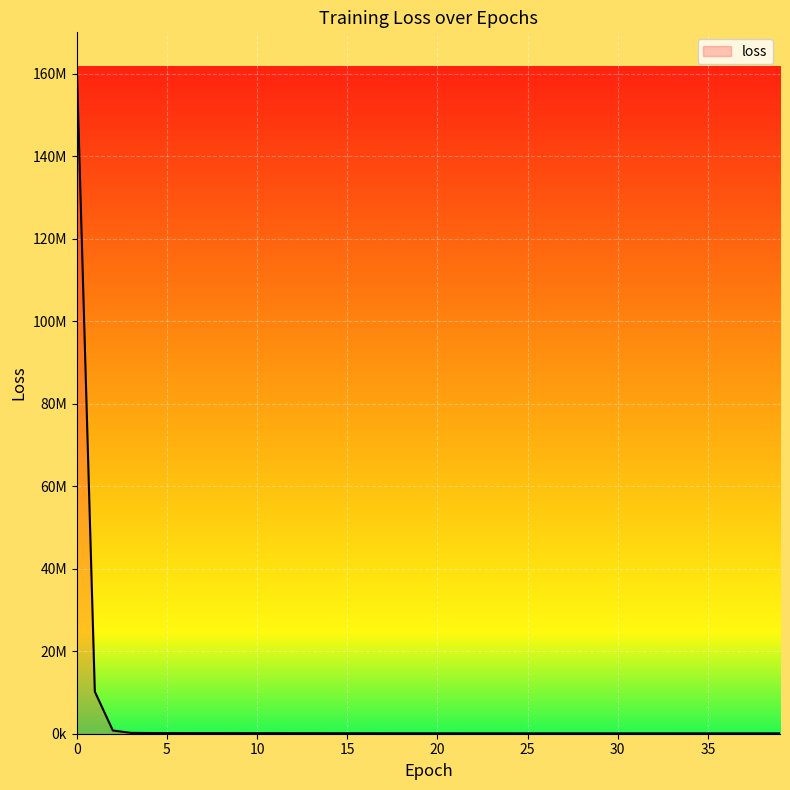

Rank the categories by value from highest to lowest.

0, 1, 2, 3, 4, 5, 6, 7, 8, 9, 10, 11, 12, 13, 14, 15, 16, 17, 18, 19, 20, 21, 22, 23, 24, 25, 26, 27, 28, 29, 30, 31, 32, 33, 34, 35, 36, 37, 38, 39